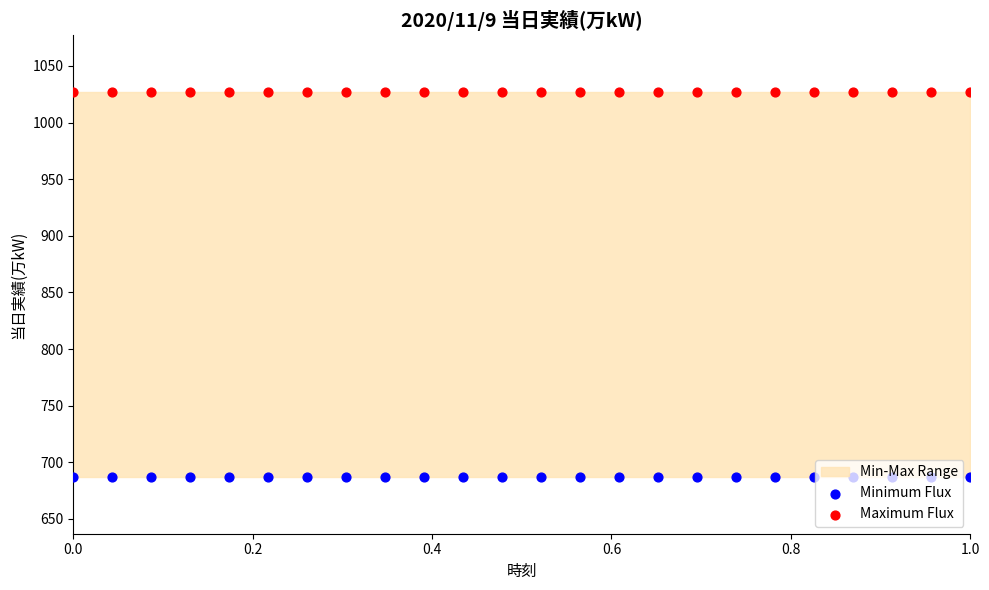

Which series contains the lowest Y value?

Minimum Flux